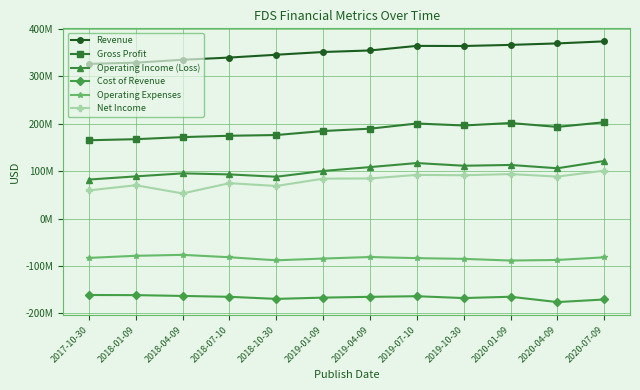

True or false: Net Income and Gross Profit intersect in this chart.

False